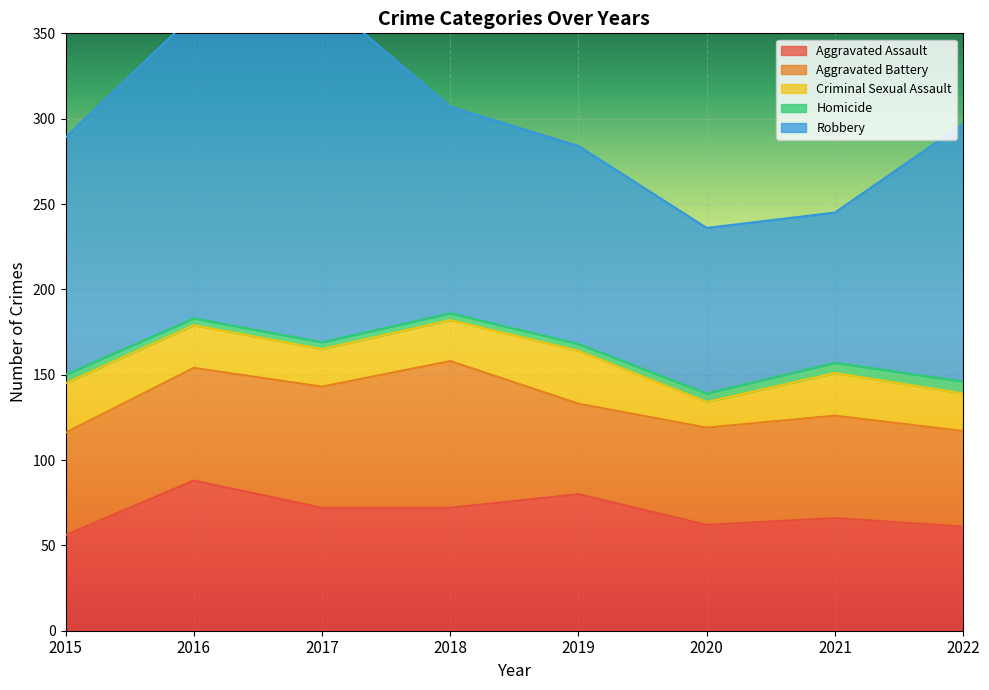

How many data points in Aggravated Assault are less than 72?

4